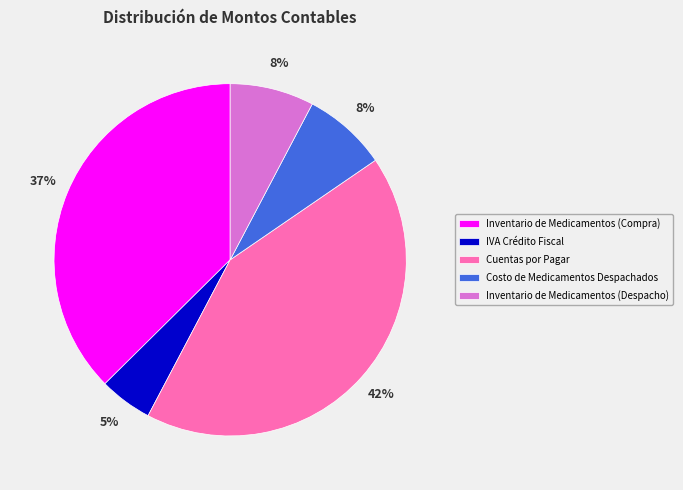

Is there a majority slice in this chart?

No